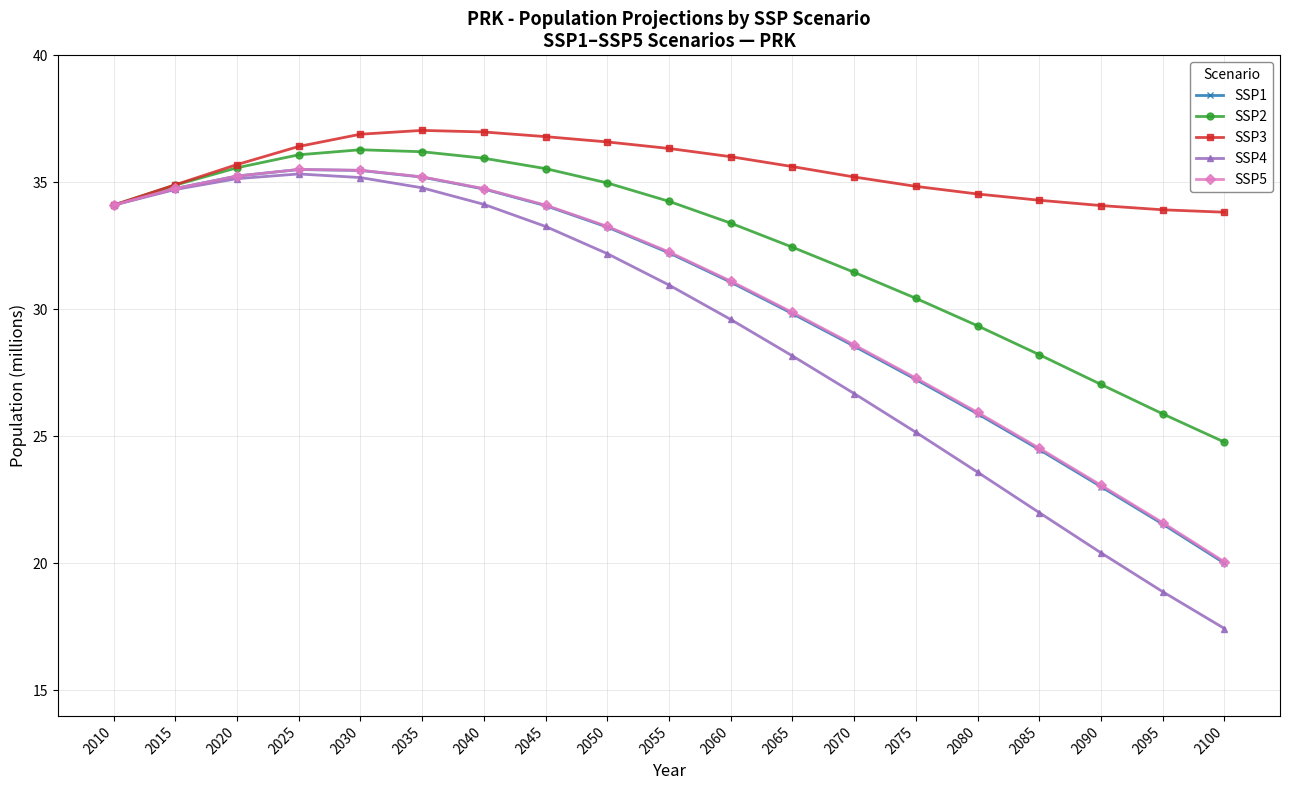

What is the spread (max minus min) of values at 2055?

5.4